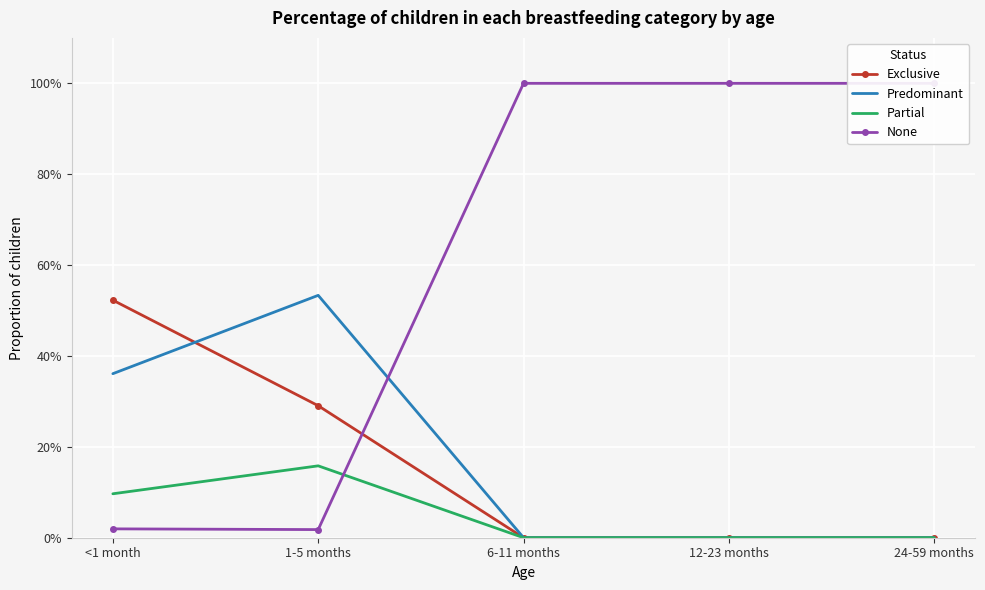

What position from the left is 1-5 months?

2